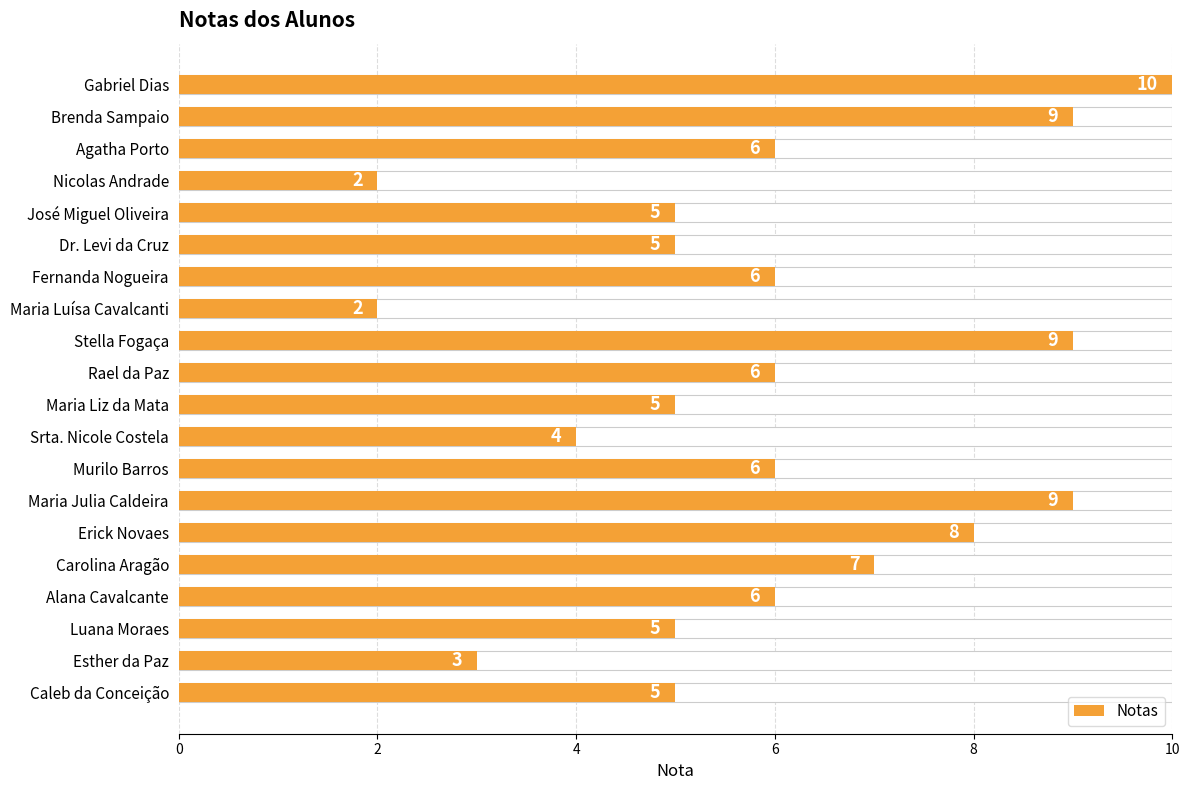

Which has a higher value, Maria Liz da Mata or Murilo Barros?

Murilo Barros